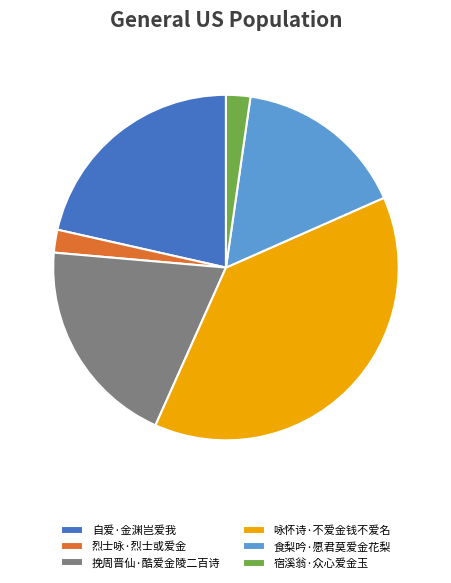

Do 食梨吟·愿君莫爱金花梨 and 挽周晋仙·酷爱金陵二百诗 together represent more than half of the pie?

No